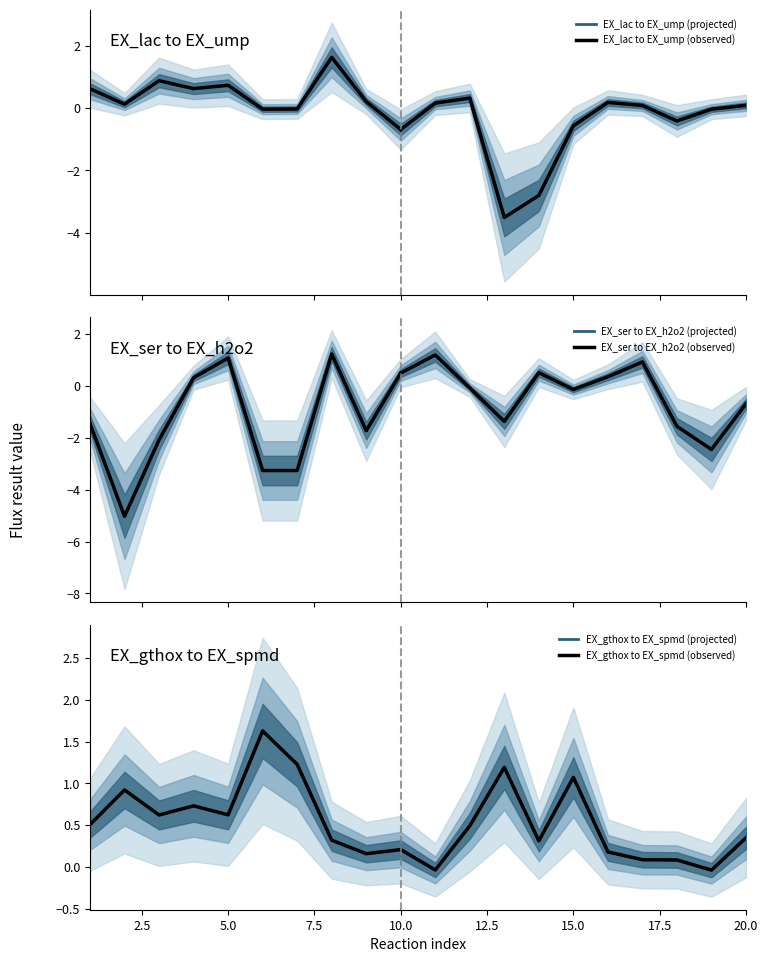

What is the minimum value shown in the chart?

-5.0